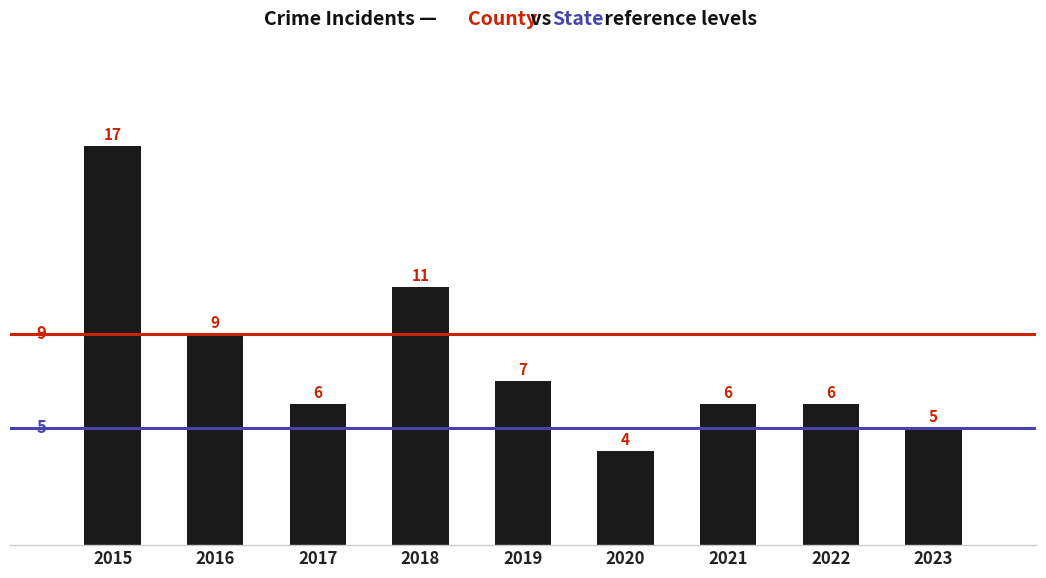

How many data points does each series have?

9